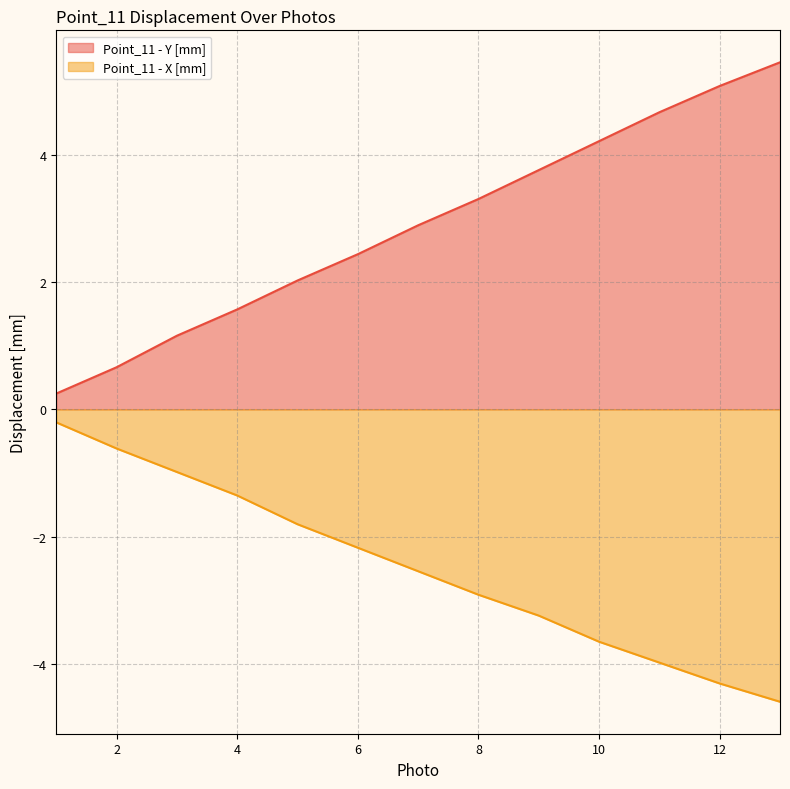

What is the value of the Point_11 - Y [mm] point at the 12th from the left?

5.1